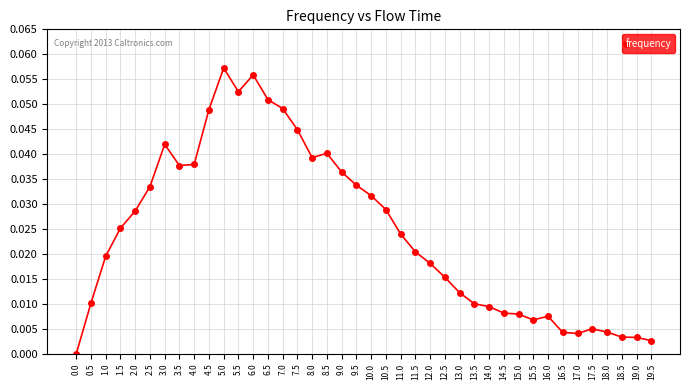

Between 7.5 and 14.0, which is larger?

7.5